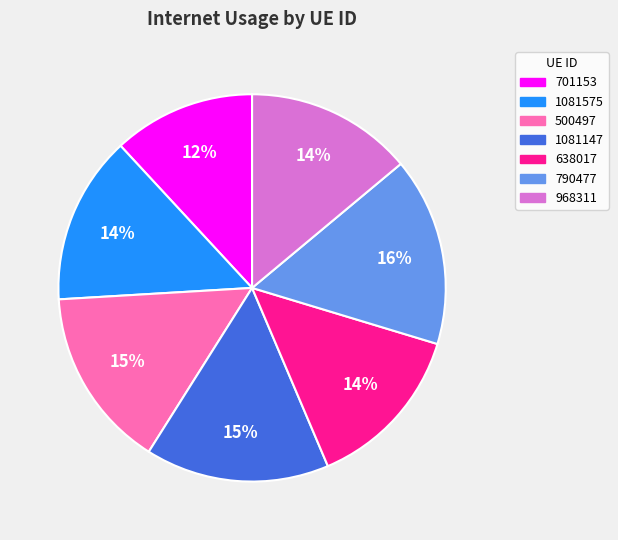

To the nearest percent, what is the difference between the 701153 and 790477 slice percentages?

4%